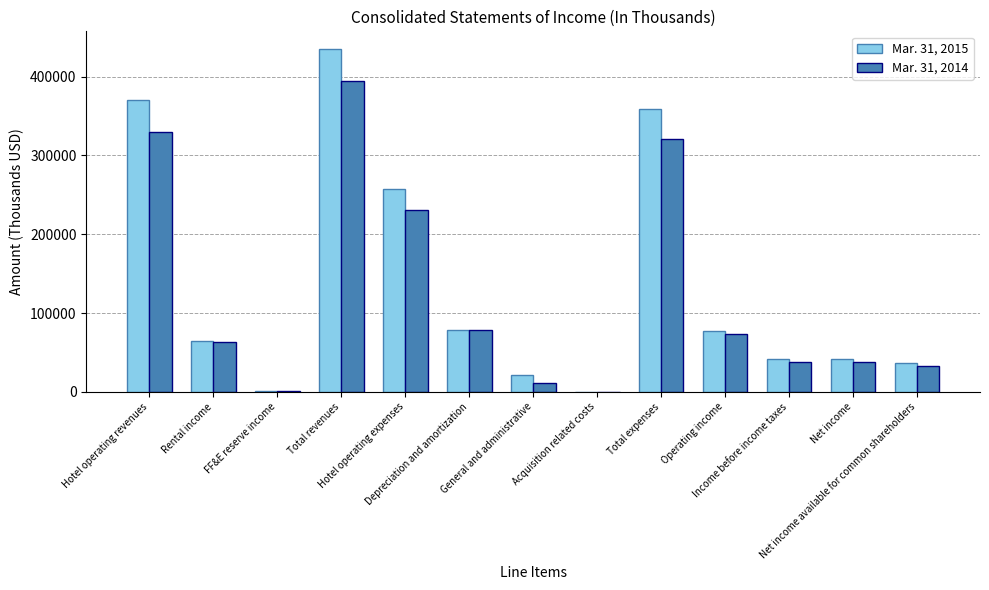

What is the total value across all series at General and administrative?

32769